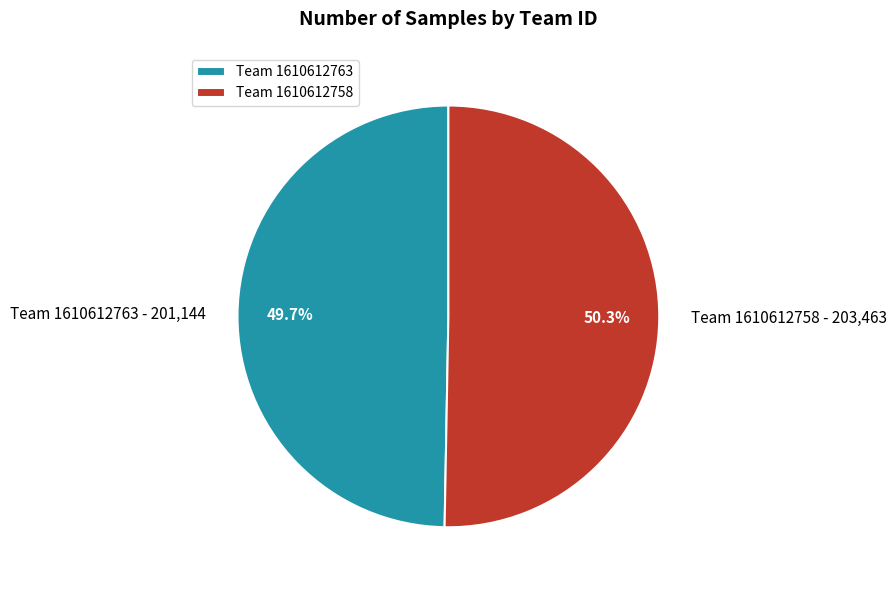

Is there a majority slice in this chart?

Yes